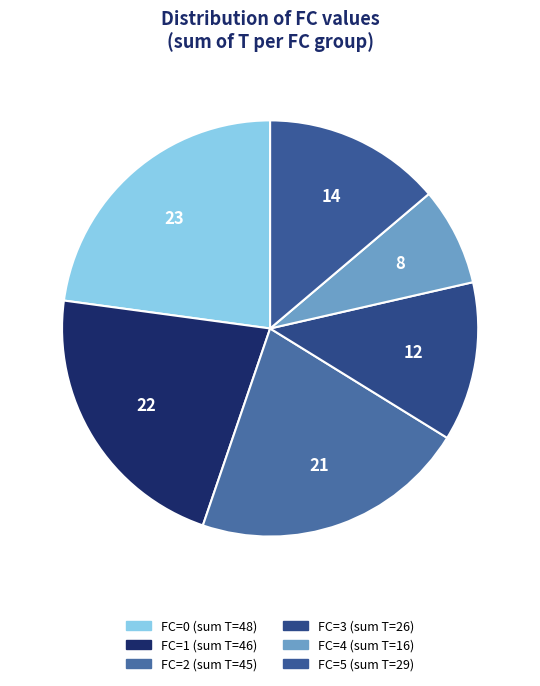

How many segments does this pie chart have?

6